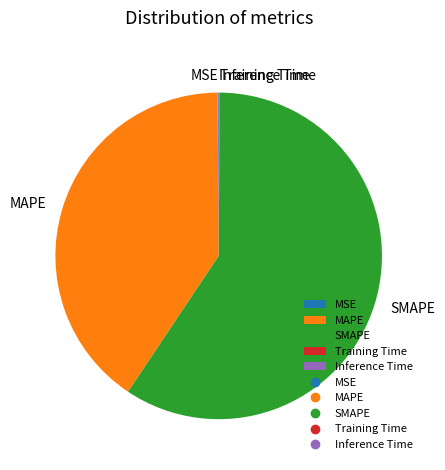

Is MAPE the majority of the pie?

No